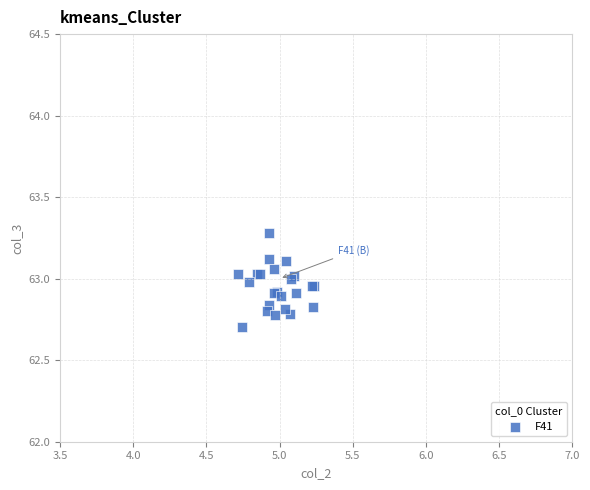

What Y value in the scatter plot is closest to 62?

62.7